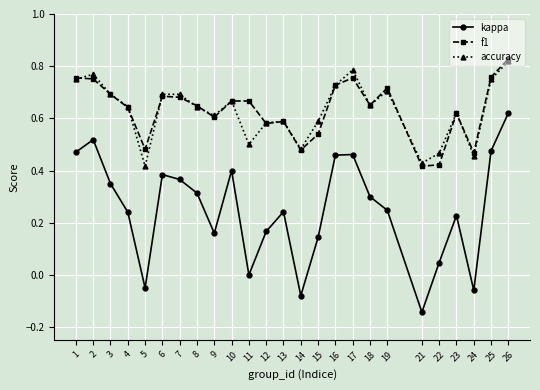

Which series changed the most between 15 and 24?

kappa